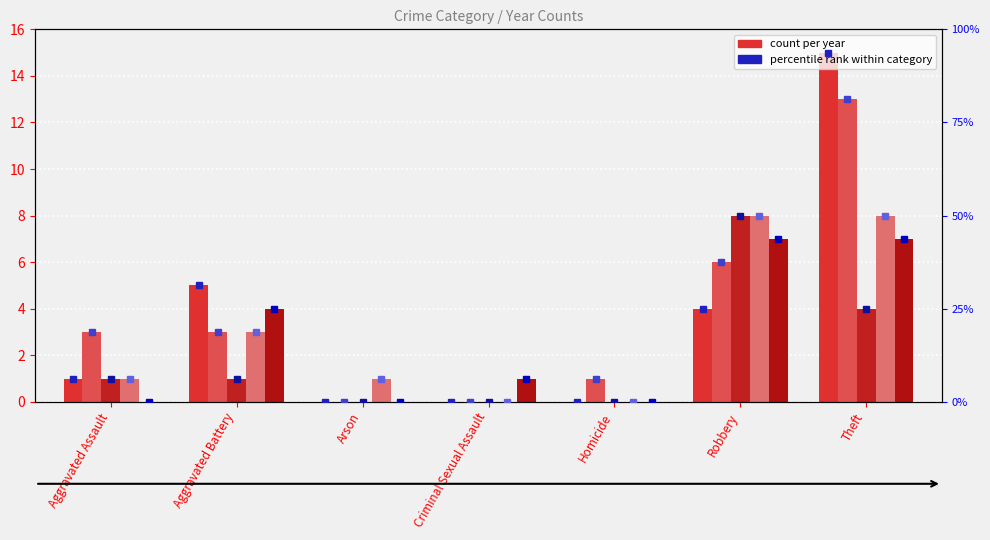

At which category is the sum across all series the highest?

Theft